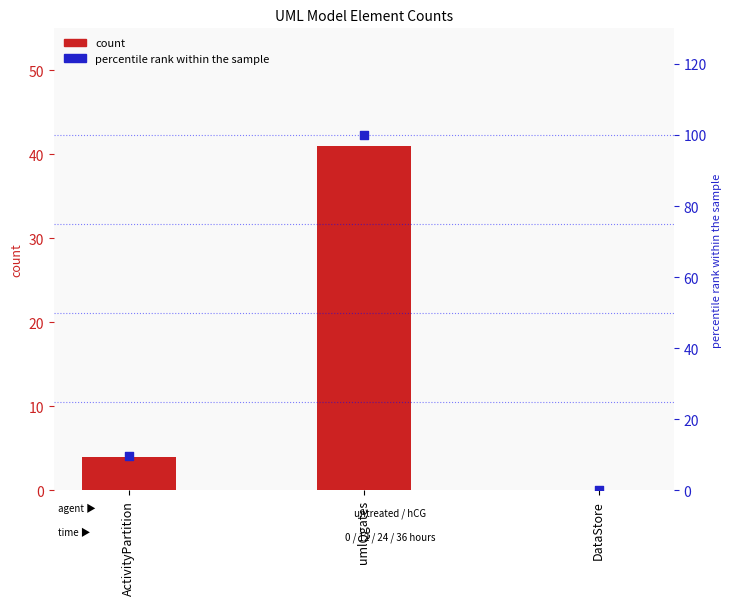

What is the total value across all series at umlQgates?

141.0